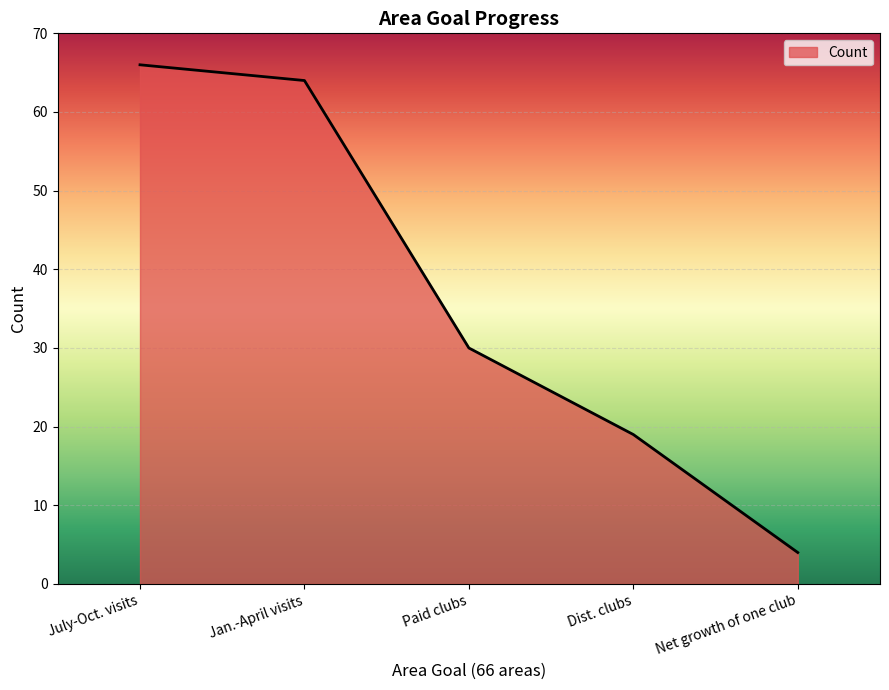

What position from the left is Jan.-April visits?

2